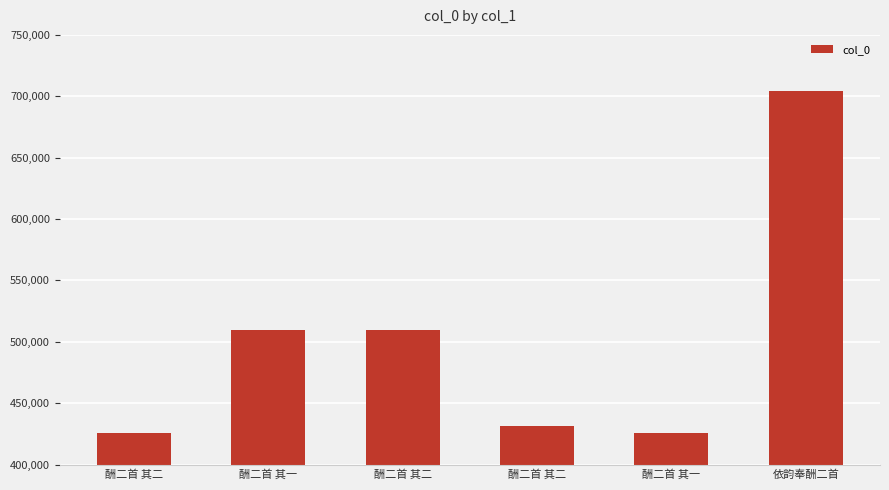

How many bars are there in total?

6